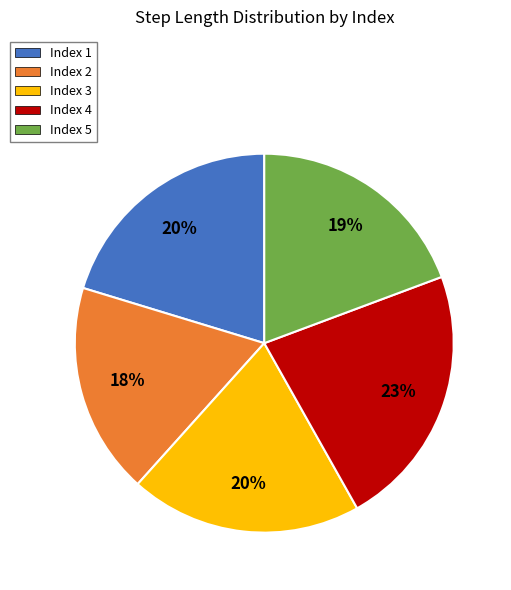

To the nearest percent, what is the average slice percentage?

20%